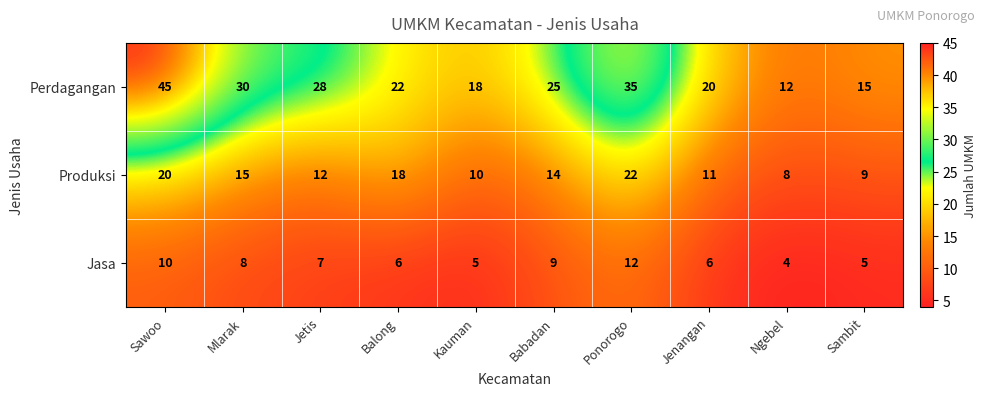

Reading right to left, transcribe all the data shown in this chart.

Perdagangan: 15	12	20	35	25	18	22	28	30	45
Produksi: 9	8	11	22	14	10	18	12	15	20
Jasa: 5	4	6	12	9	5	6	7	8	10